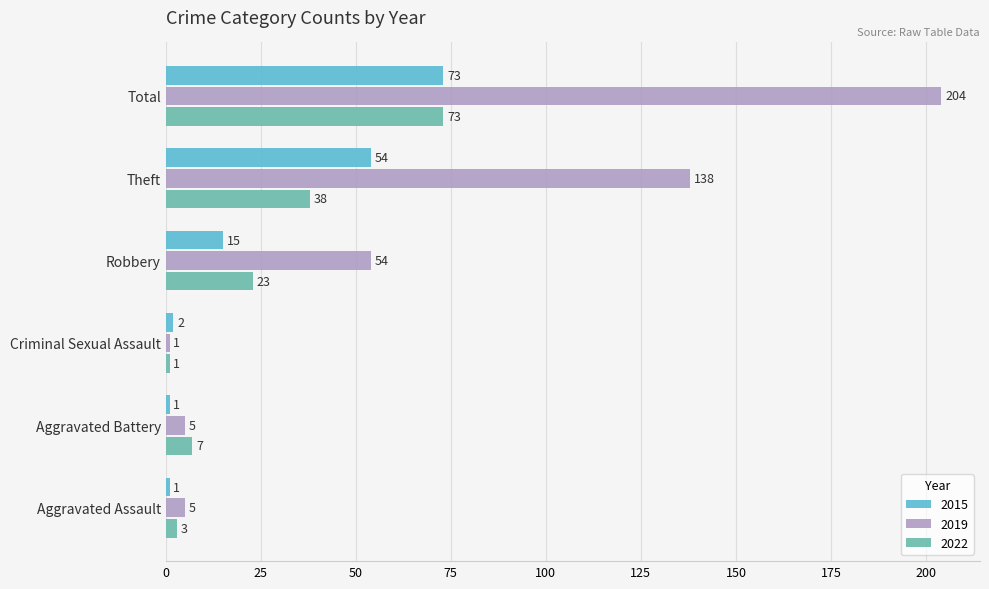

What are all the series names shown in the legend?

2015, 2019, 2022